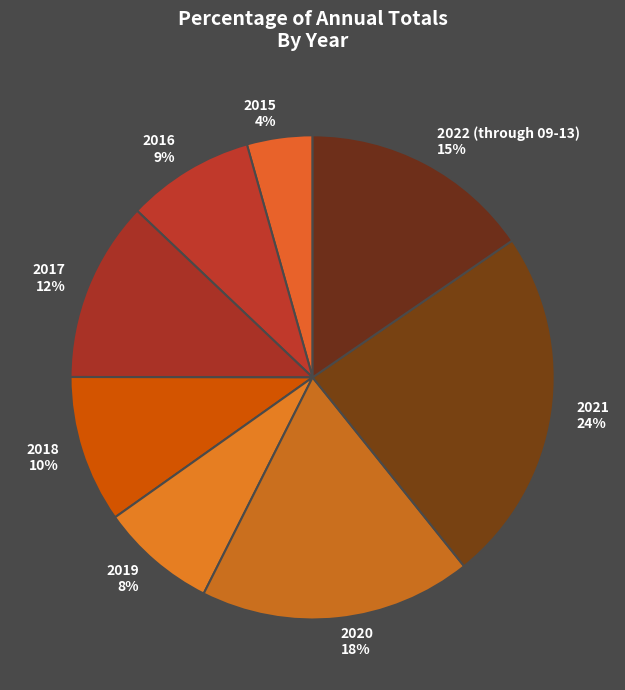

True or false: 2020 accounts for 25% of the total.

False